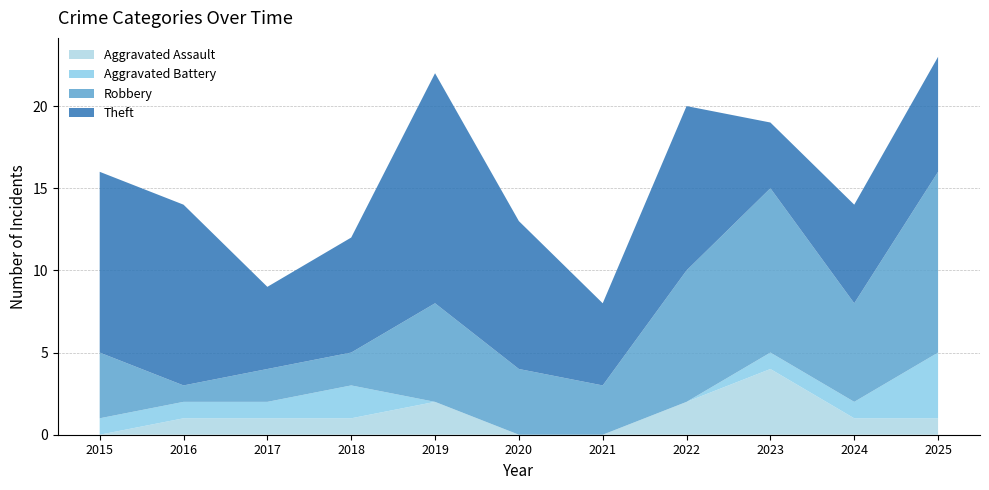

Reading left to right, list all the values displayed in this chart.

Aggravated Assault: 2015=0	2016=1	2017=1	2018=1	2019=2	2020=0	2021=0	2022=2	2023=4	2024=1	2025=1
Aggravated Battery: 2015=1	2016=1	2017=1	2018=2	2019=0	2020=0	2021=0	2022=0	2023=1	2024=1	2025=4
Robbery: 2015=4	2016=1	2017=2	2018=2	2019=6	2020=4	2021=3	2022=8	2023=10	2024=6	2025=11
Theft: 2015=11	2016=11	2017=5	2018=7	2019=14	2020=9	2021=5	2022=10	2023=4	2024=6	2025=7